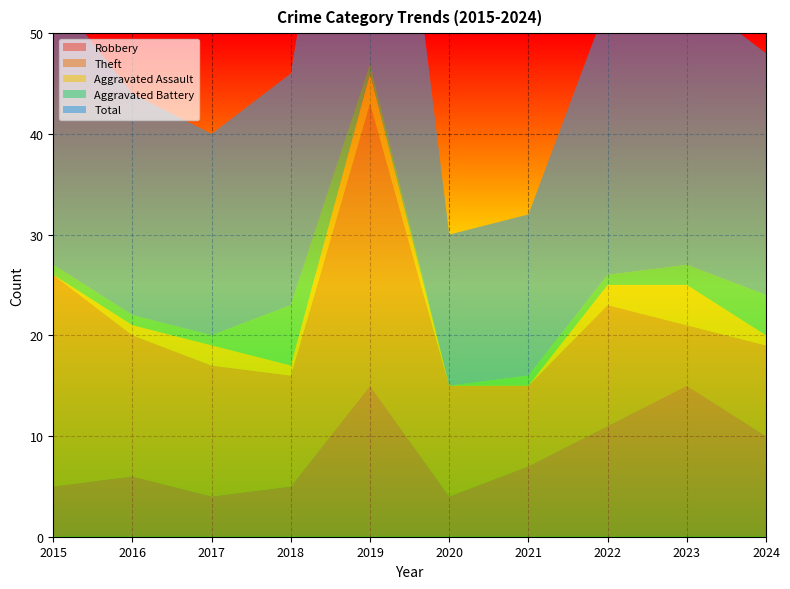

Reading left to right, list all the values displayed in this chart.

Robbery: 5	6	4	5	15	4	7	11	15	10
Theft: 21	14	13	11	28	11	8	12	6	9
Aggravated Assault: 0	1	2	1	3	0	0	2	4	1
Aggravated Battery: 1	1	1	6	1	0	1	1	2	4
Total: 27	22	20	23	47	15	16	27	27	24